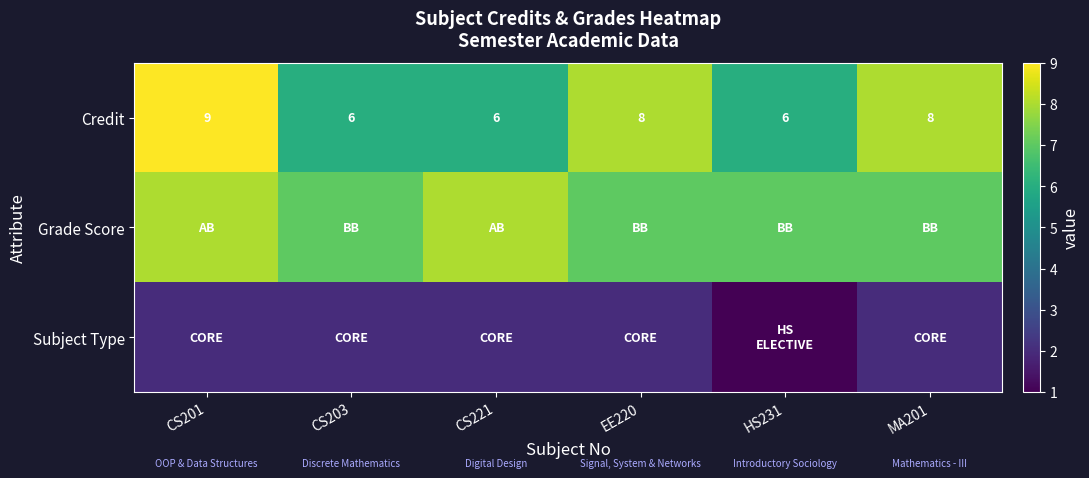

The Credit series shows 6 at CS203. True or false?

True